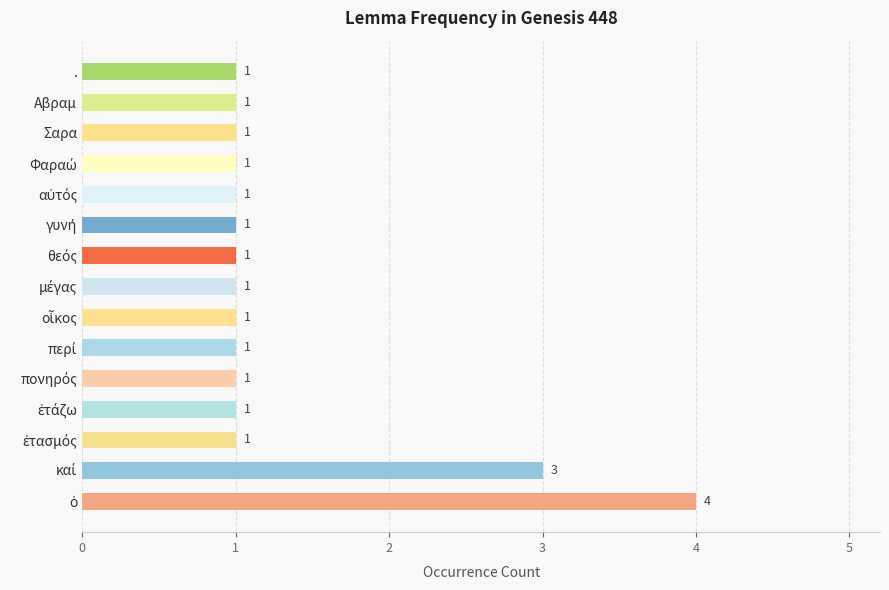

What is the smallest value displayed?

1